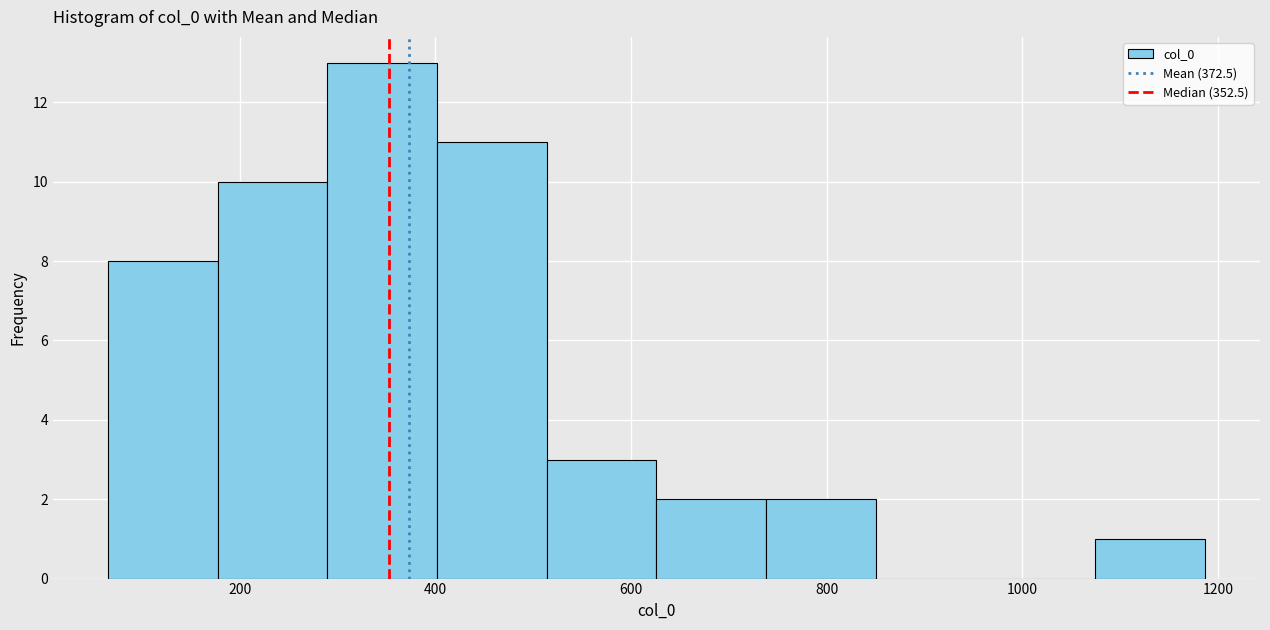

Reading left to right, list every bar in this chart as the range it spans on the x-axis followed by its height. Neither the bar edges nor the heights are printed on the chart, so give them approximately, as read against the axes.

60 to 180: 8
180 to 280: 10
280 to 400: 13
400 to 520: 11
520 to 620: 3
620 to 740: 2
740 to 860: 2
860 to 960: 0
960 to 1080: 0
1080 to 1180: 1